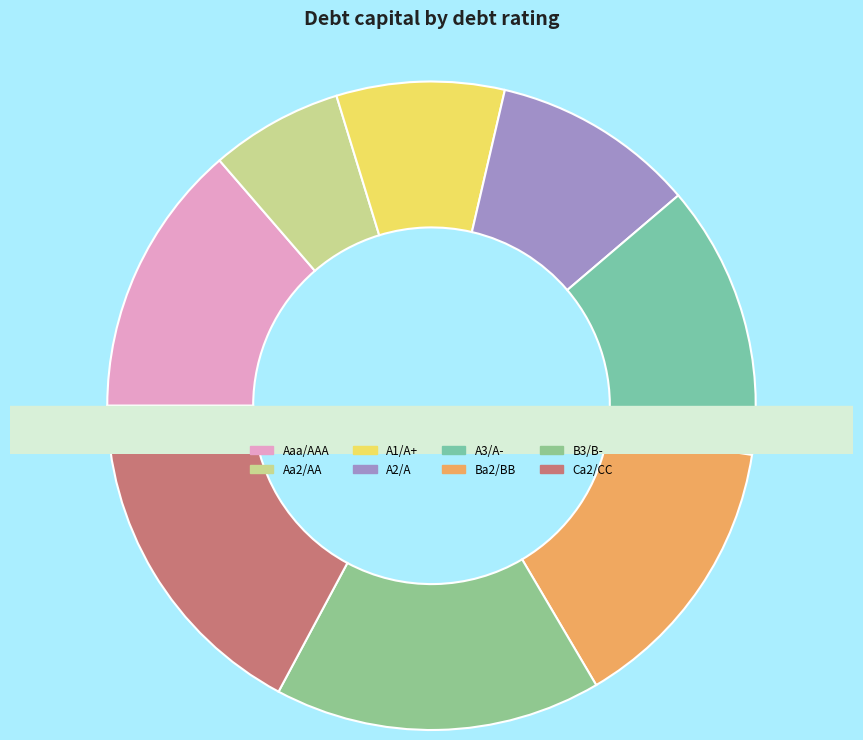

Is it true that A2/A is 2% of the pie?

False